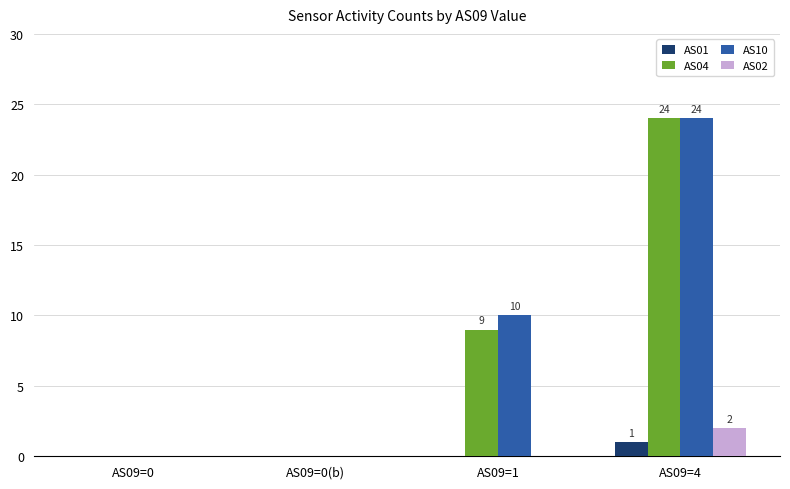

Read the AS10 value at AS09=1, to the nearest 10.

10